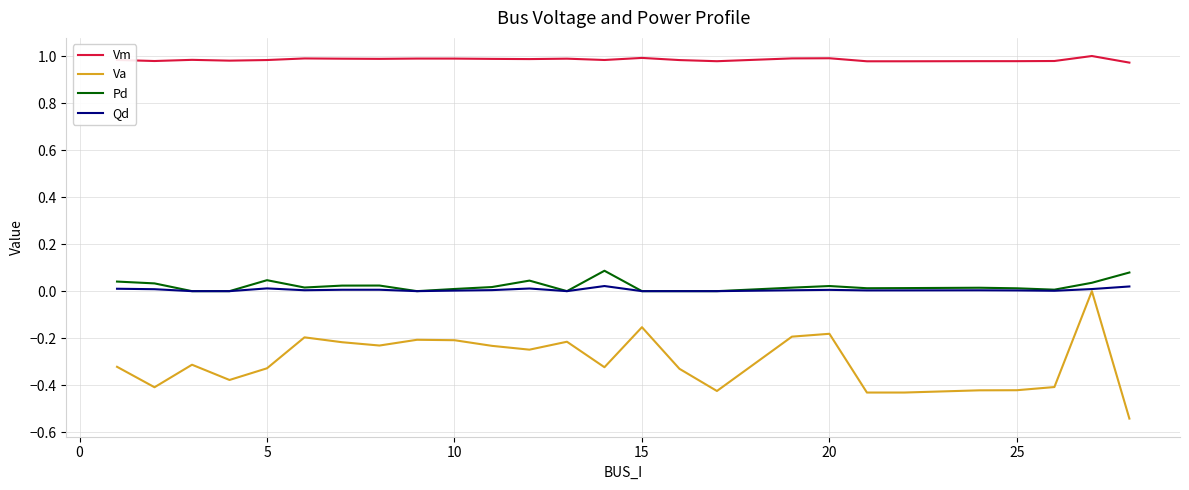

Which series has the largest range (max minus min)?

Va